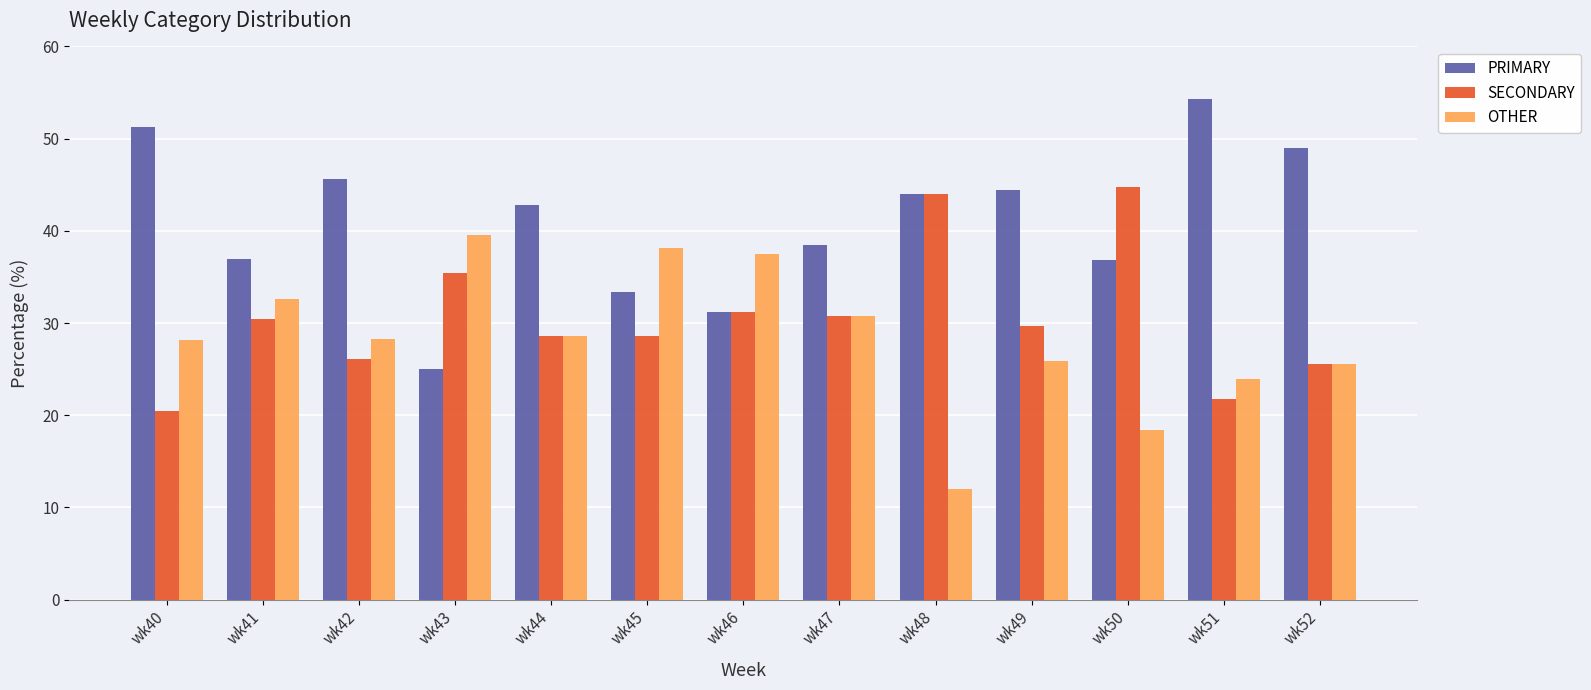

Between wk42 and wk50, which series saw the biggest shift?

SECONDARY